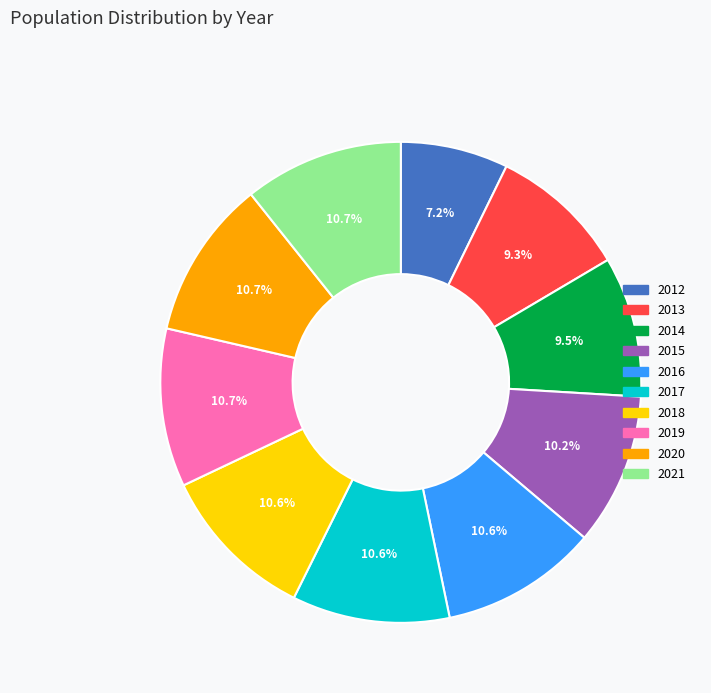

How many slices are in this pie chart?

10